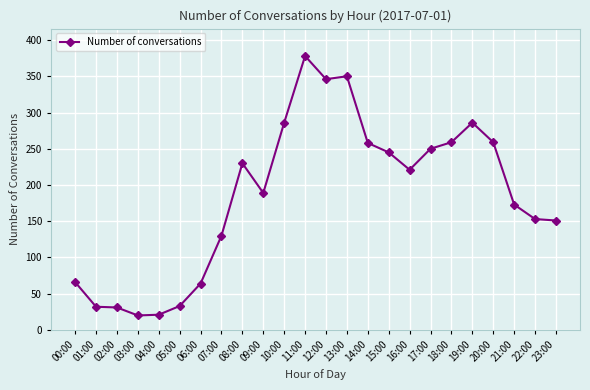

What is the ratio of the value at 17:00 to the value at 14:00?

1.0